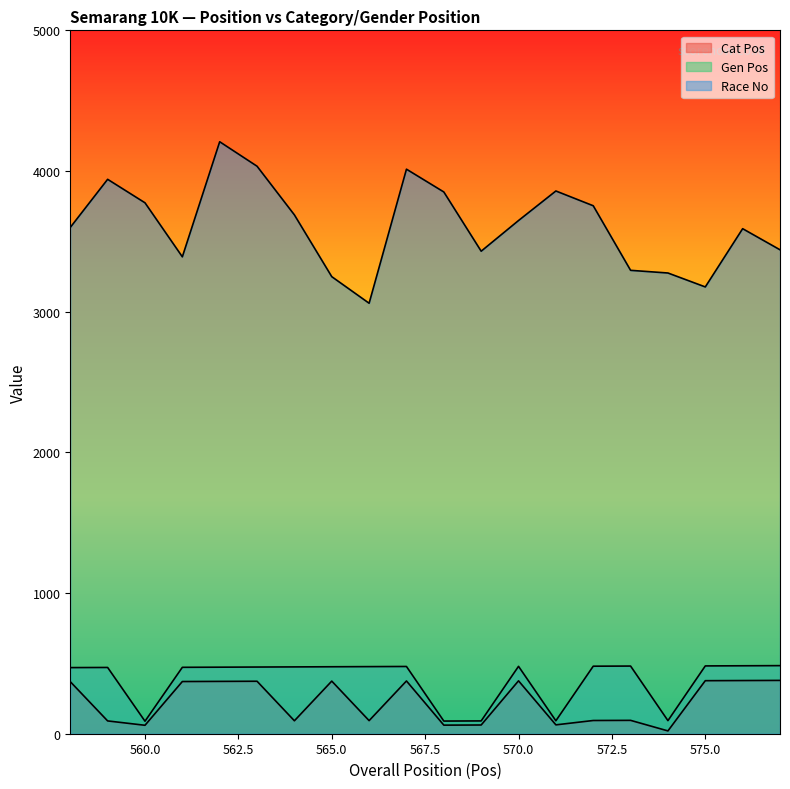

Which category has the lowest value across all series?

574